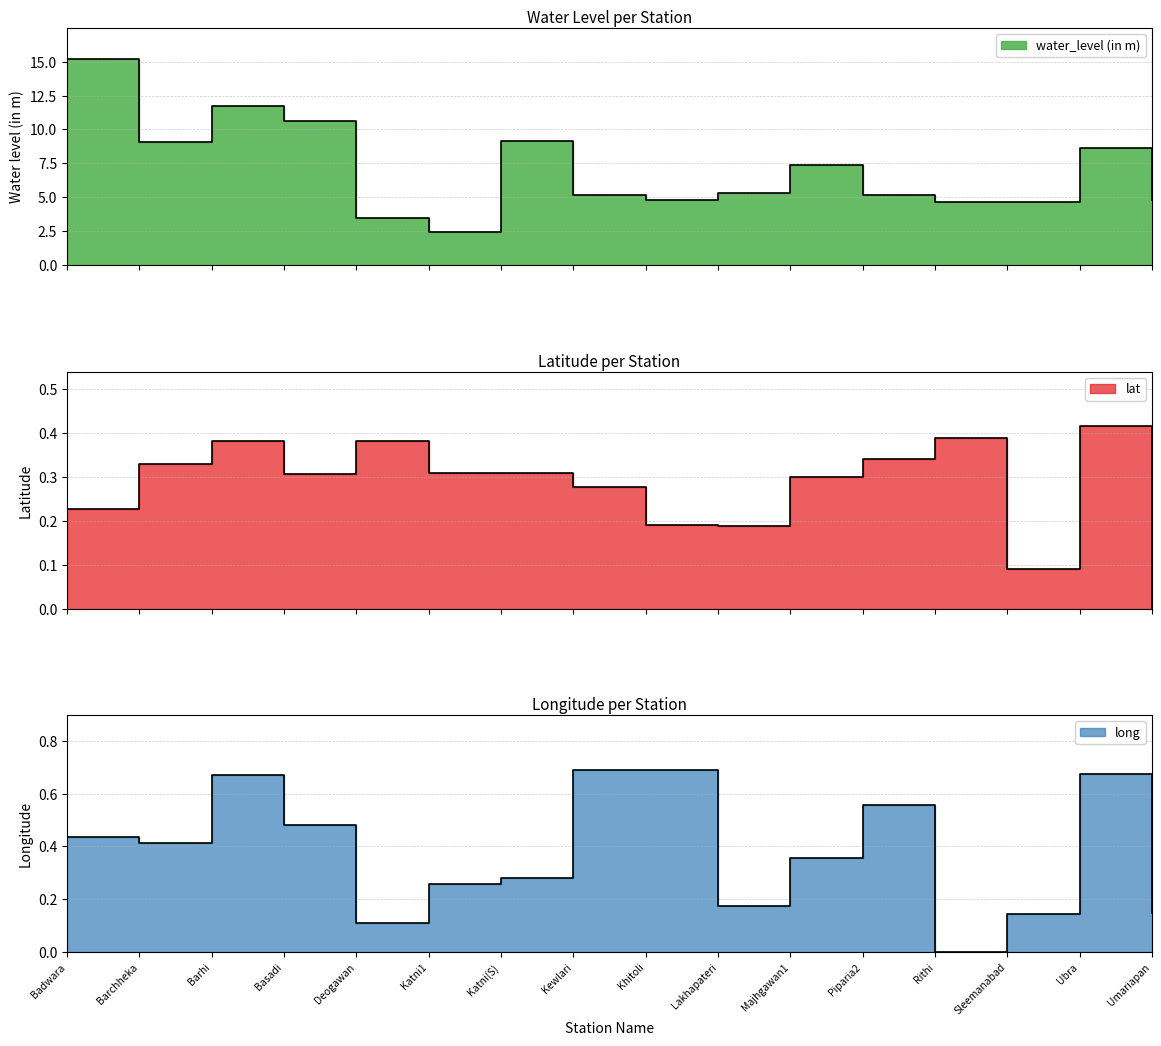

True or false: long and water_level (in m) intersect in this chart.

False